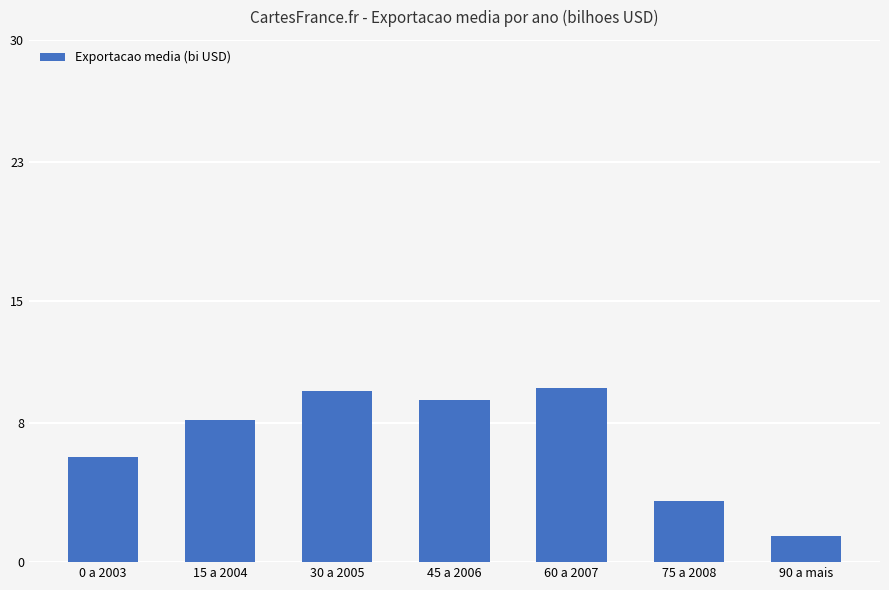

What is the average value?

6.9